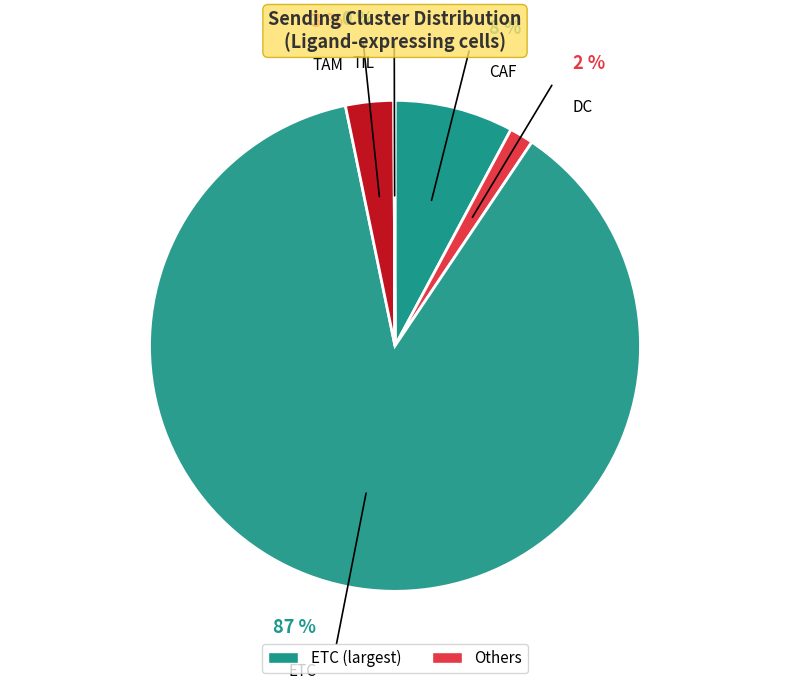

How many slices are in this pie chart?

5